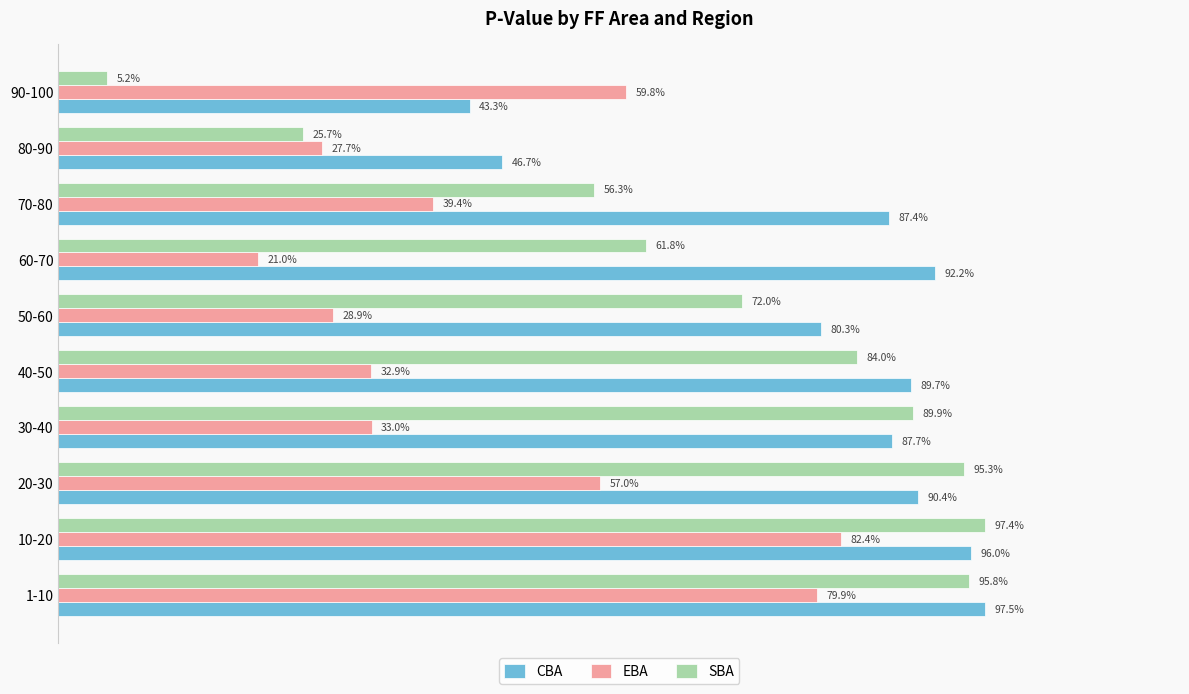

Reading left to right, transcribe all the data shown in this chart.

CBA: 1.0	1.0	0.9	0.9	0.9	0.8	0.9	0.9	0.5	0.4
EBA: 0.8	0.8	0.6	0.3	0.3	0.3	0.2	0.4	0.3	0.6
SBA: 1.0	1.0	1.0	0.9	0.8	0.7	0.6	0.6	0.3	0.1